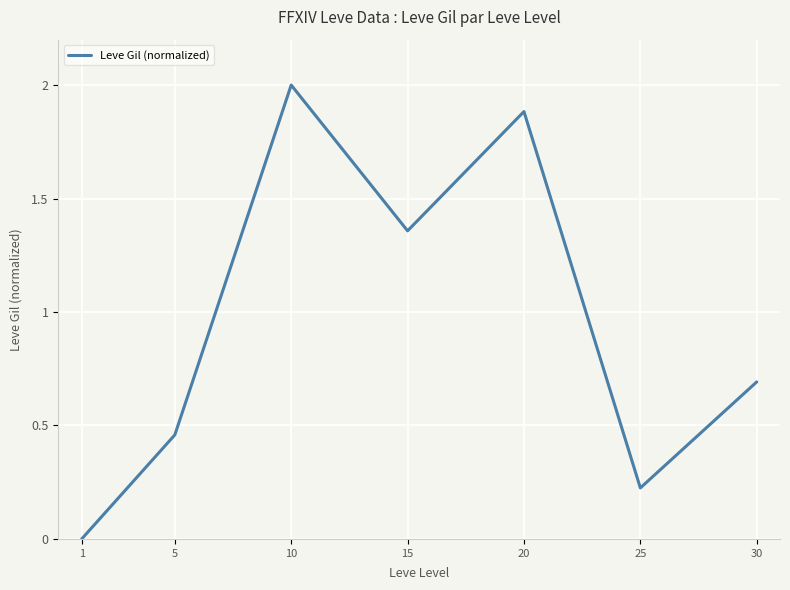

What is the average value?

0.9